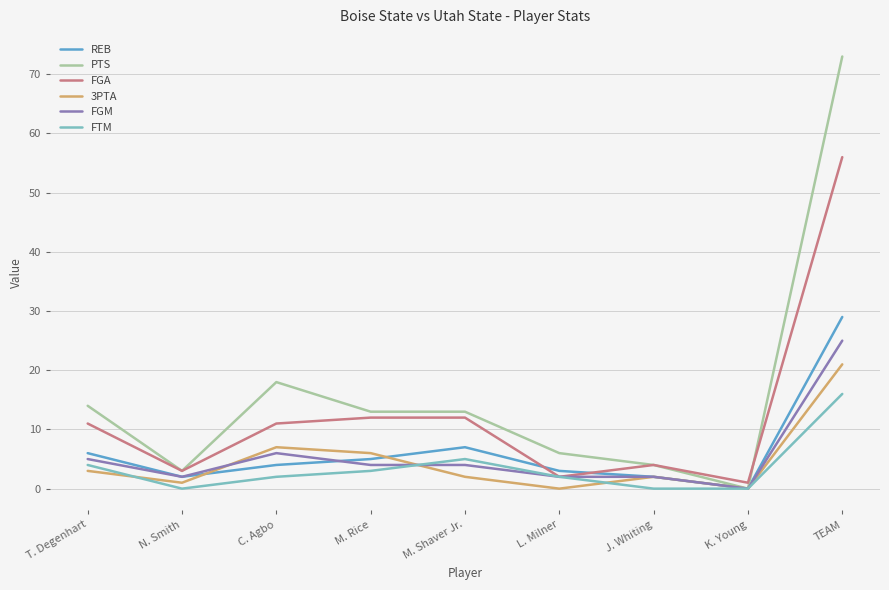

How many lines are shown in the chart?

6